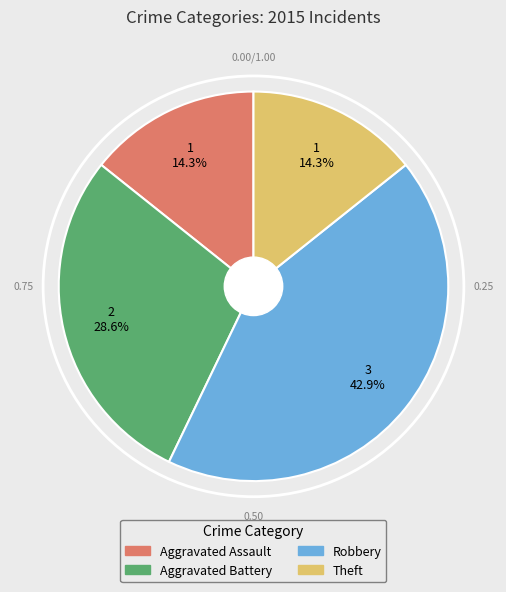

To the nearest percent, what is the average slice percentage?

25%